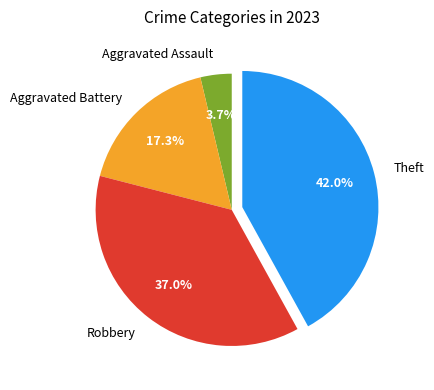

True or false: Robbery accounts for 37% of the total.

True